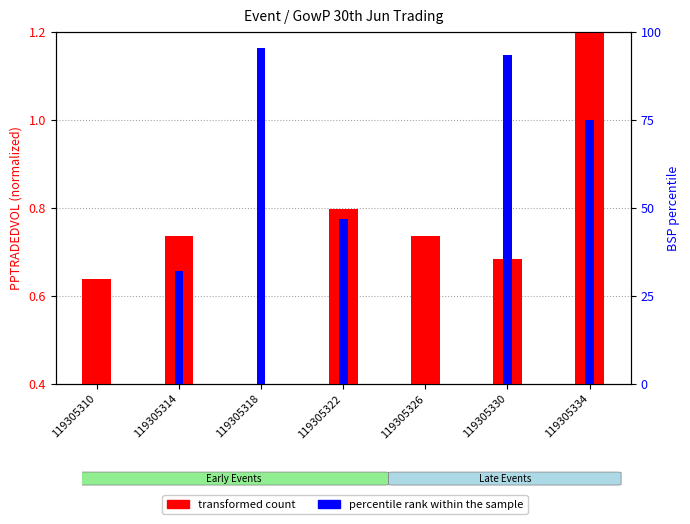

Which series changed the most between 119305326 and 119305334?

percentile rank within the sample